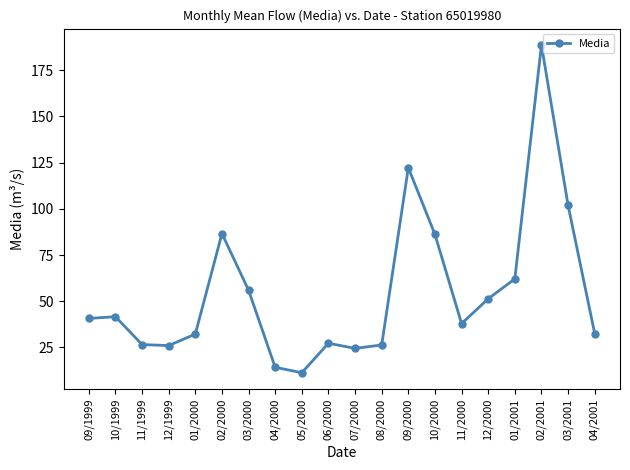

Is this an area chart (filled region under the line)?

No